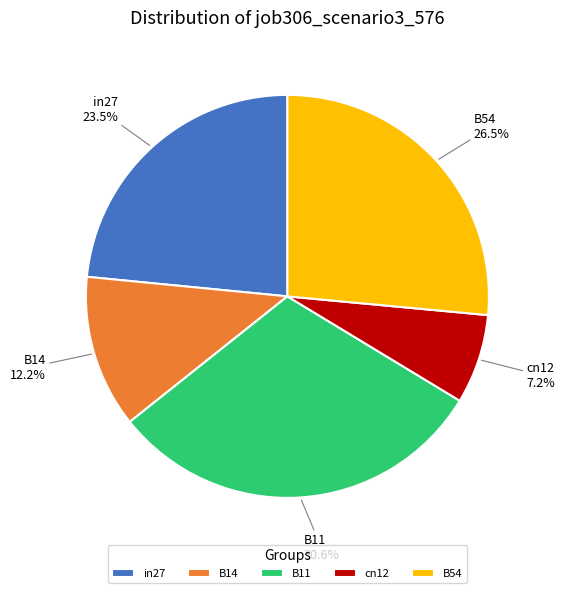

How many segments does this pie chart have?

5